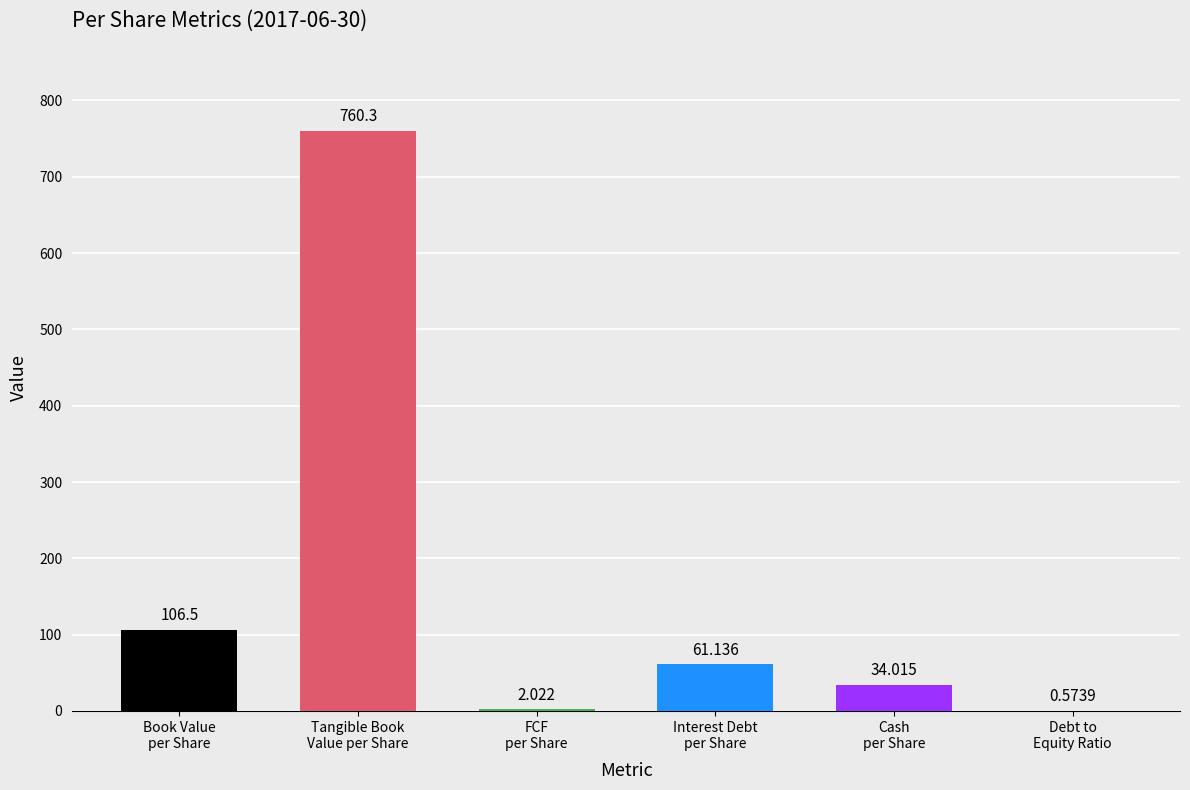

Where does the data first go above 61?

Book Value per Share